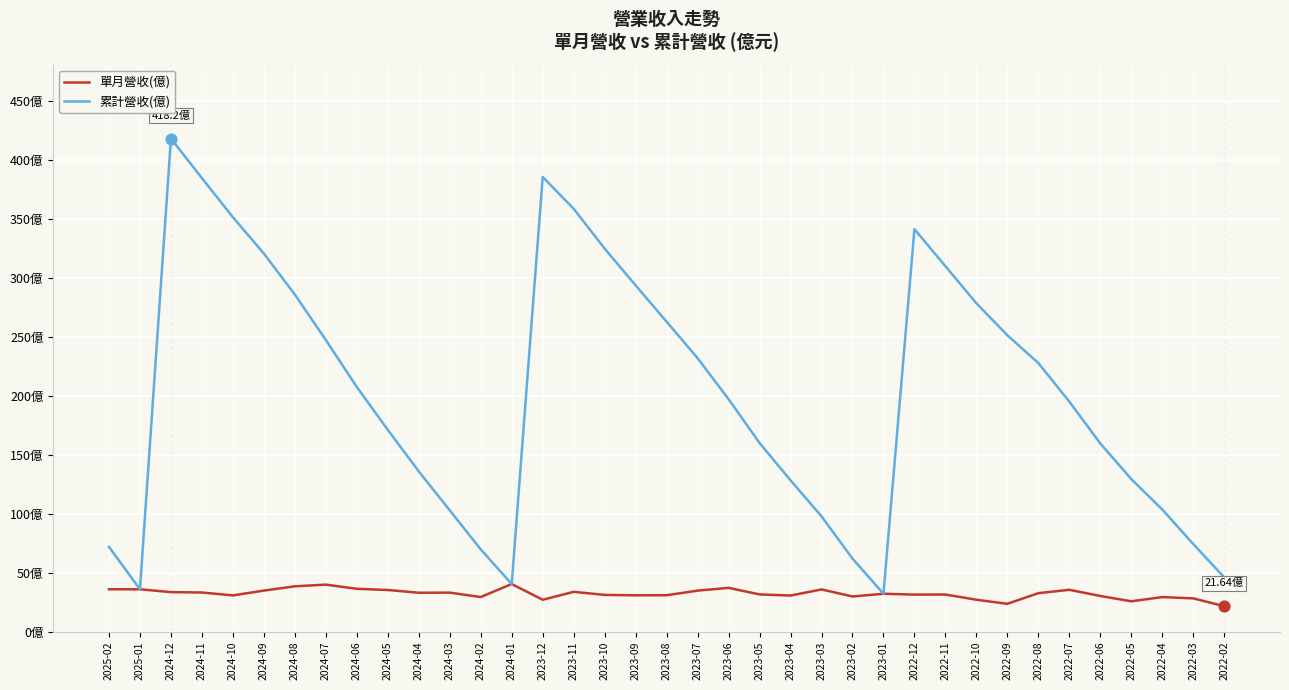

What are all the series names shown in the legend?

單月營收(億), 累計營收(億)